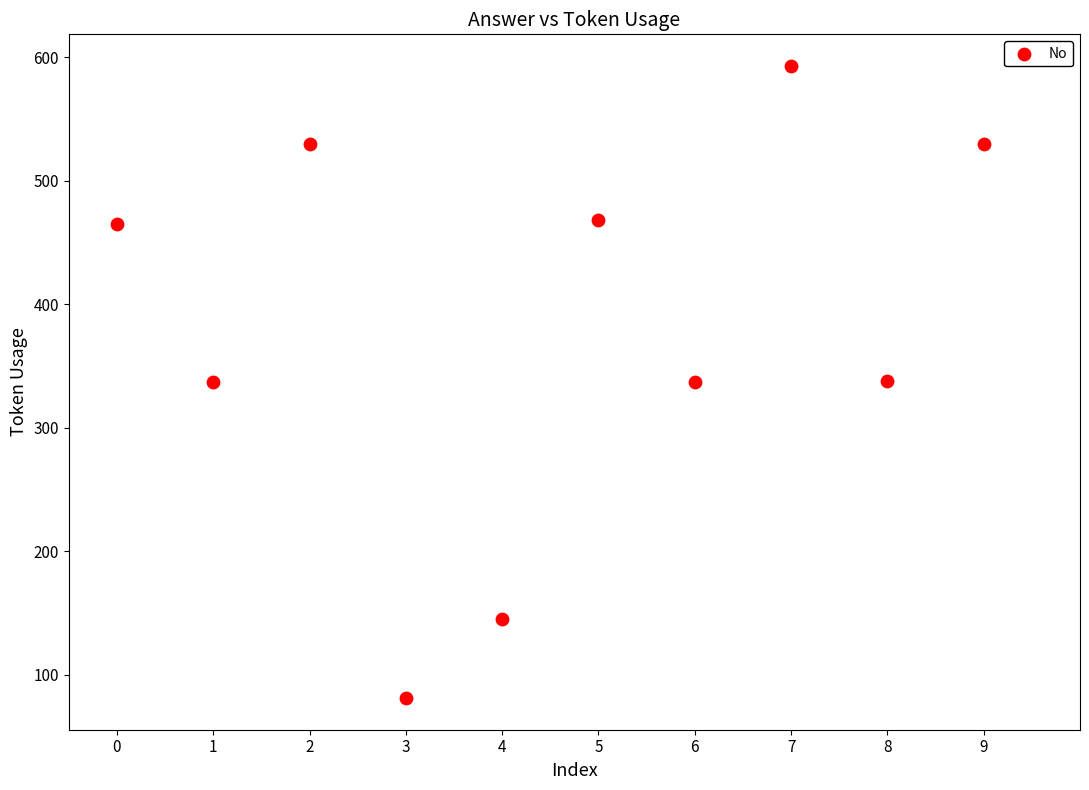

What is the range of Y values (max minus min)?

512